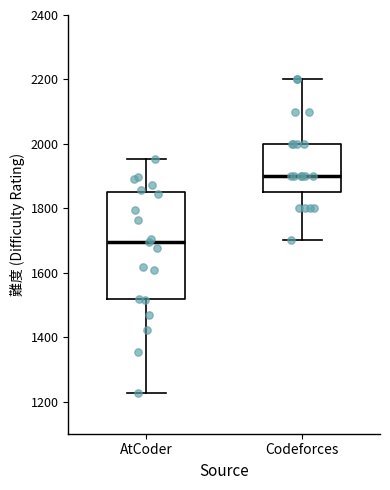

Reading left to right, transcribe this box plot: for each box, give where its median line is, the range the box spans, and where its two whiskers end, as read against the y-axis. The values are not printed on the chart, so give them approximately, as read against the axis.

AtCoder: median 1700, box 1520 to 1860, whiskers 1220 to 1960
Codeforces: median 1900, box 1860 to 2000, whiskers 1700 to 2200